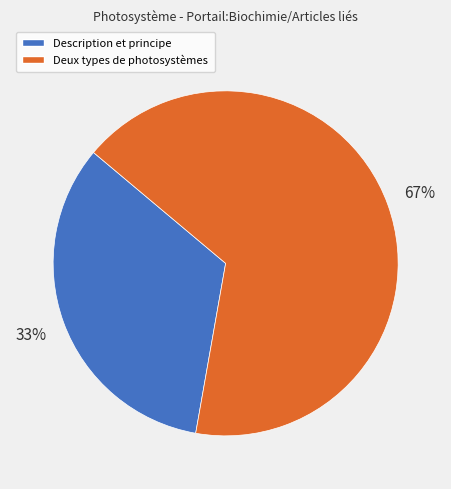

To the nearest percent, what is the average slice percentage?

50%